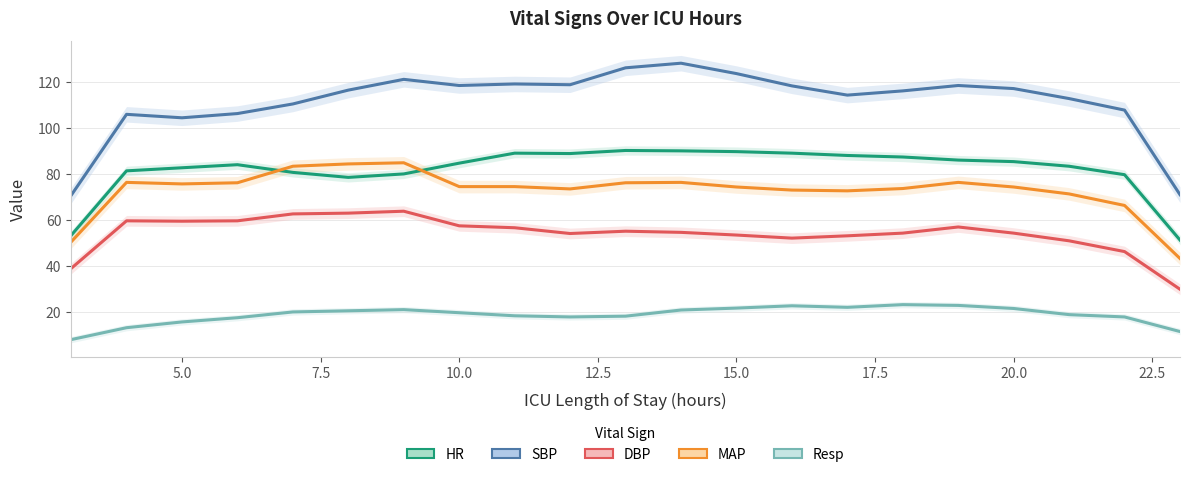

What is the difference between the maximum and minimum values in the DBP series?

33.8